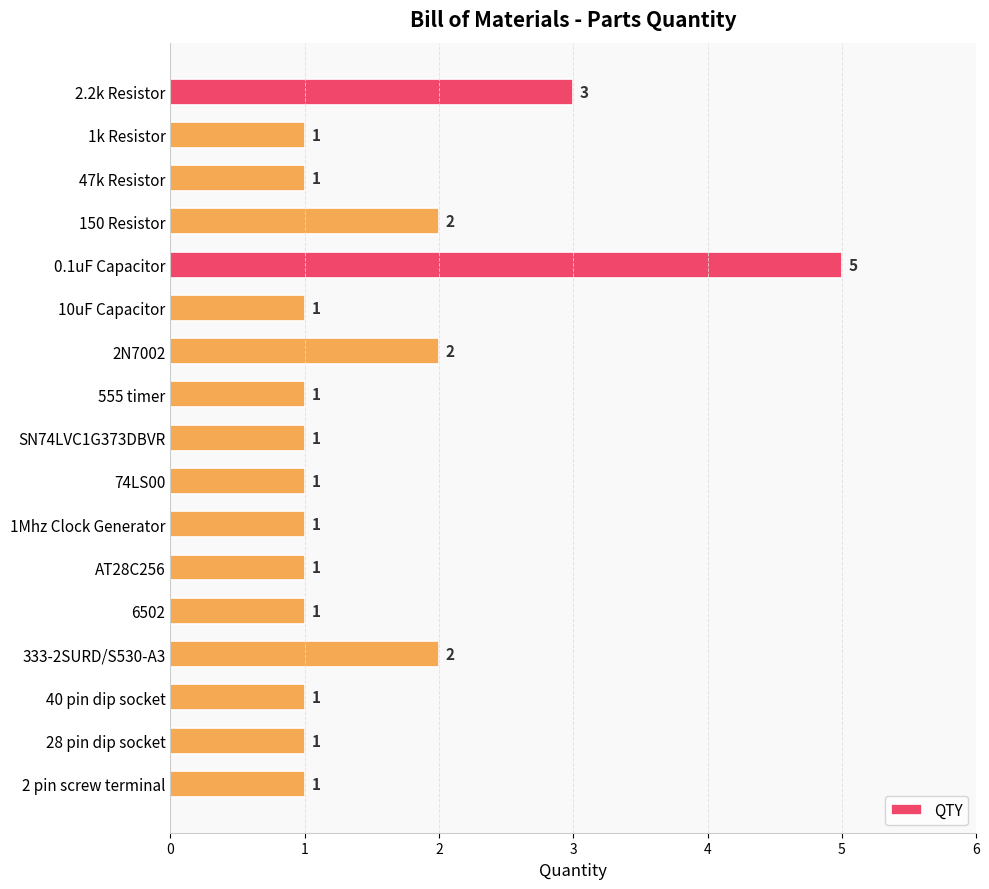

Does the chart contain any negative values?

No